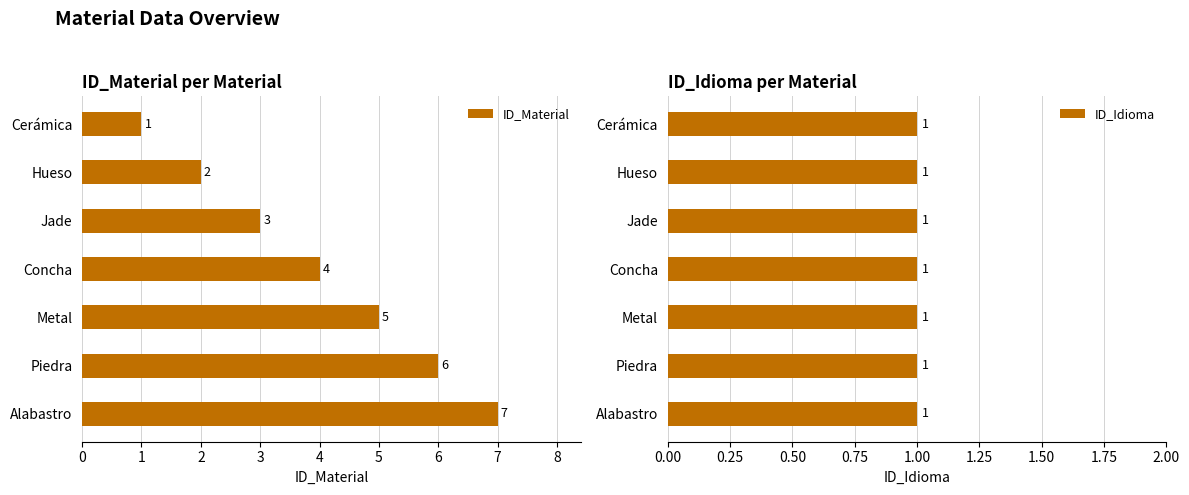

At which category is the sum across all series the highest?

6